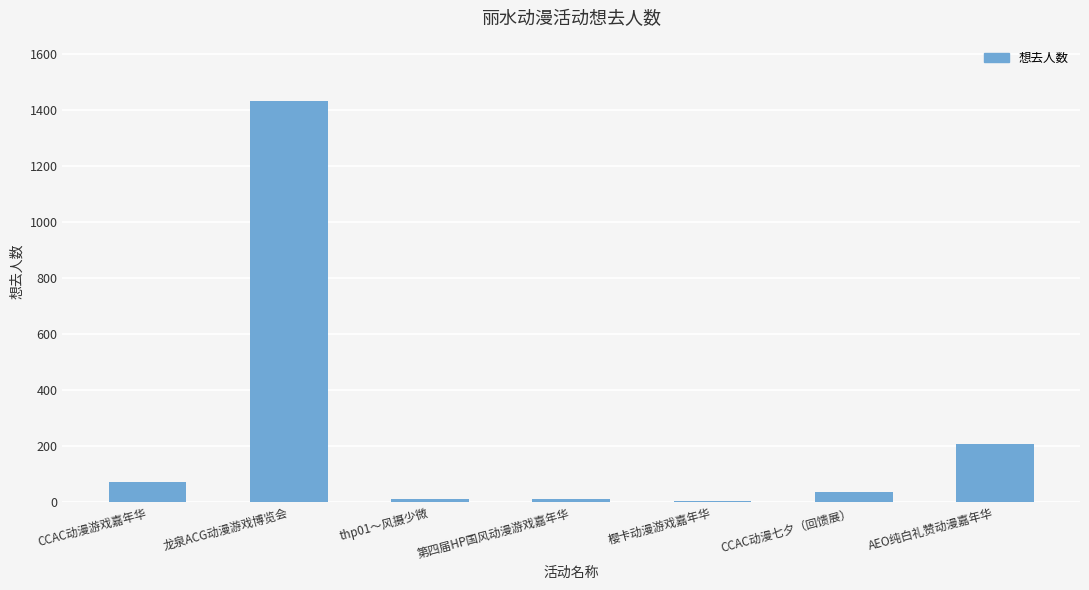

The value at 龙泉ACG动漫游戏博览会 is 1432. True or false?

True